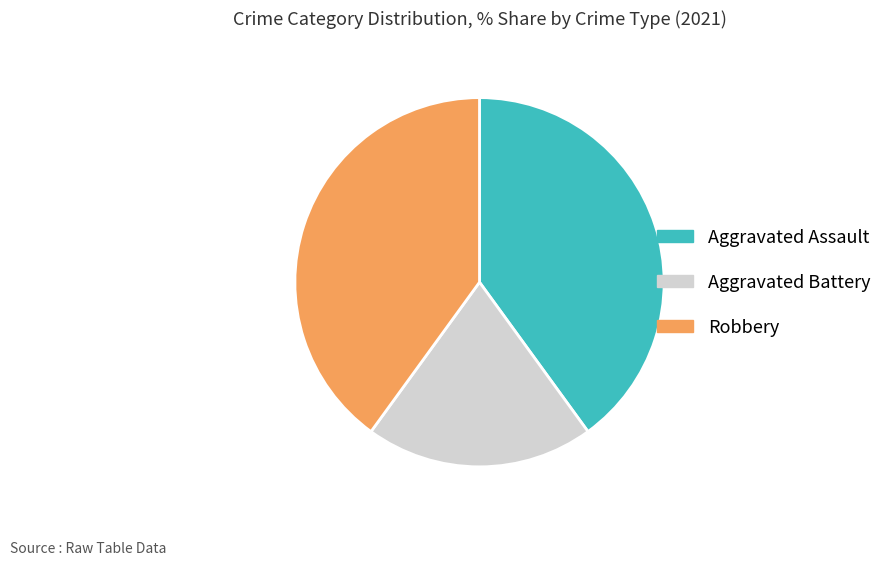

How many segments does this pie chart have?

3